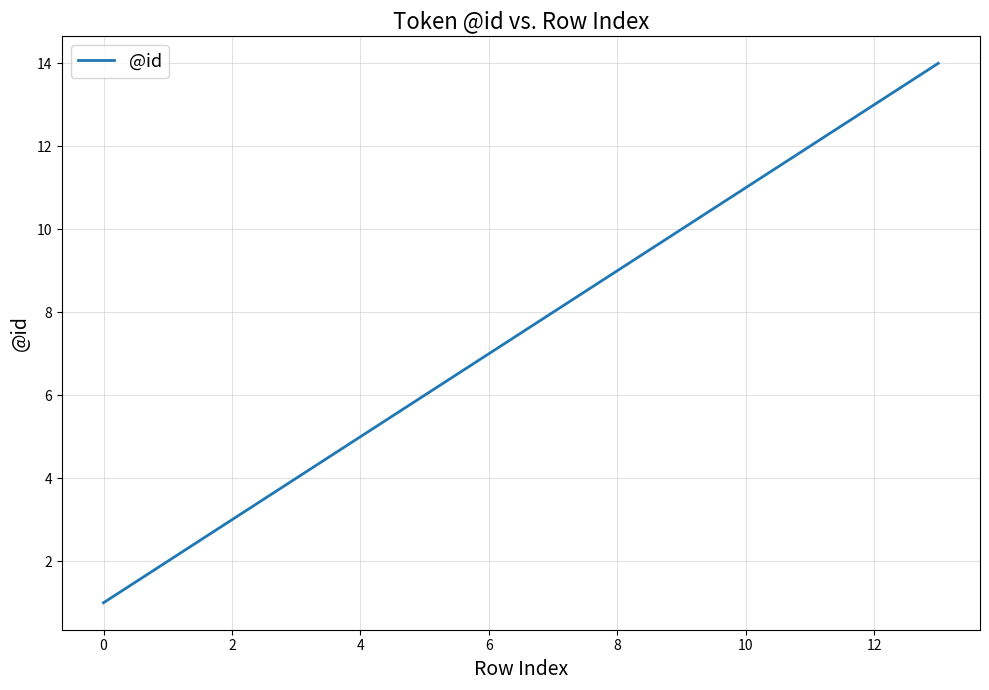

What is the difference between the maximum and minimum values?

13